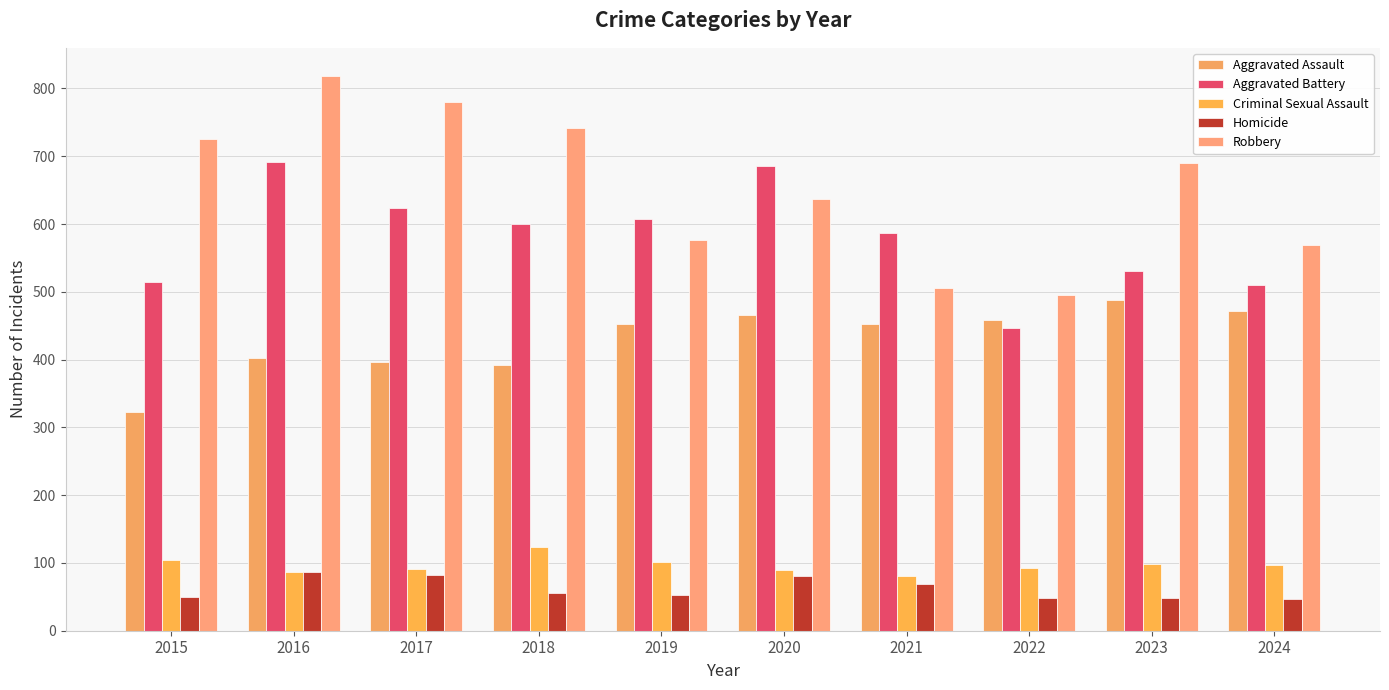

Rank the series at 2020 from highest to lowest value.

Aggravated Battery, Robbery, Aggravated Assault, Criminal Sexual Assault, Homicide